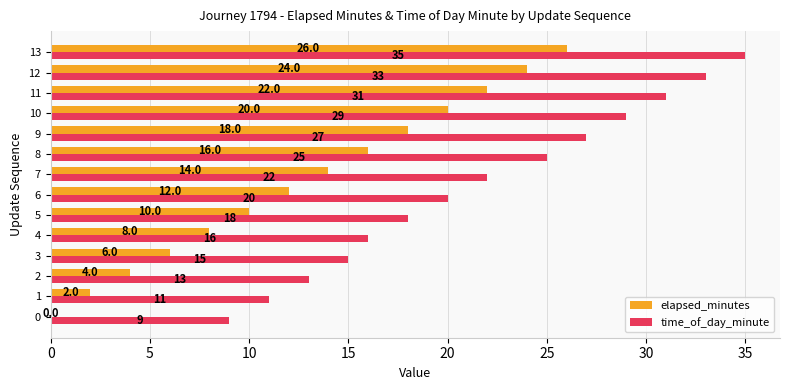

Where is time_of_day_minute nearest to the value 22?

7